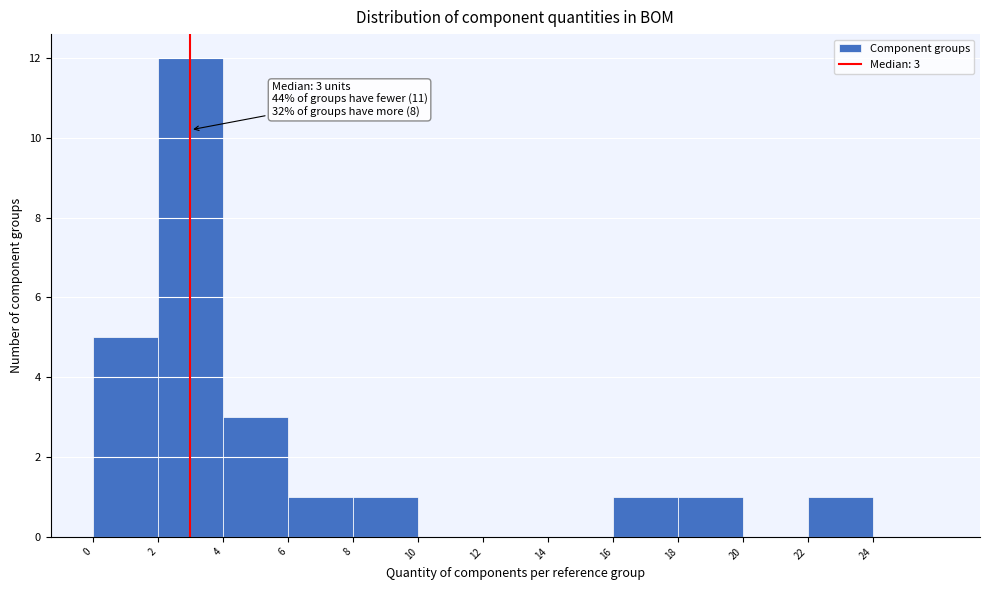

Over which range of the x-axis is the bar tallest?

2 to 4